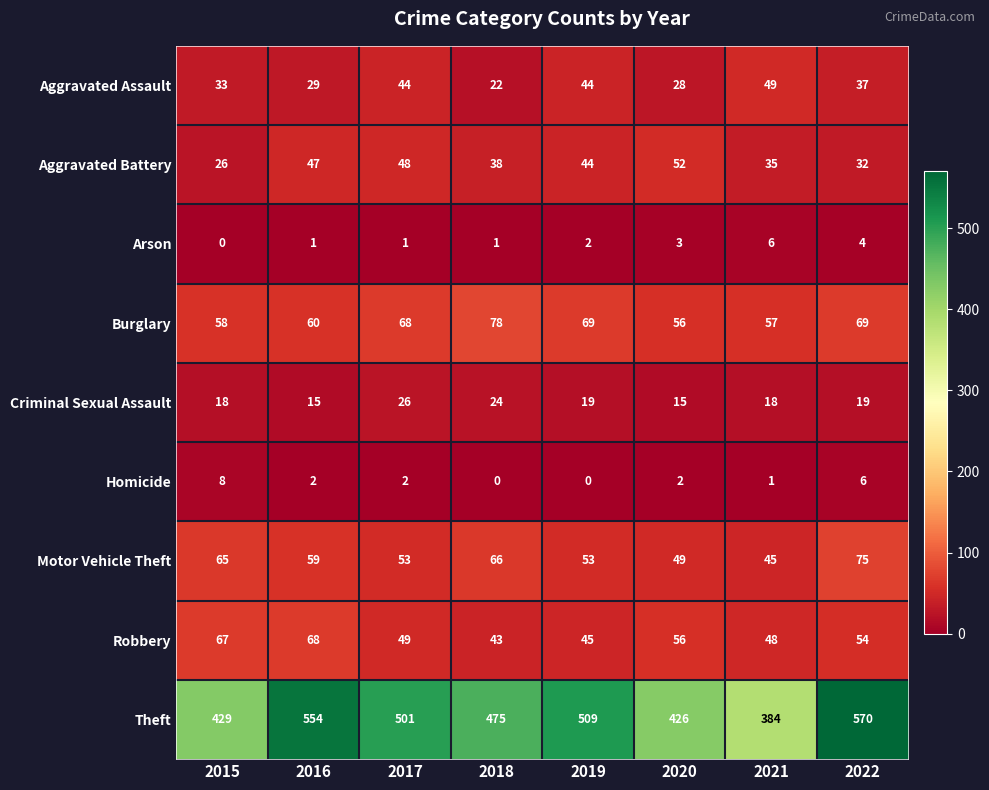

What is the average value of the Burglary series?

64